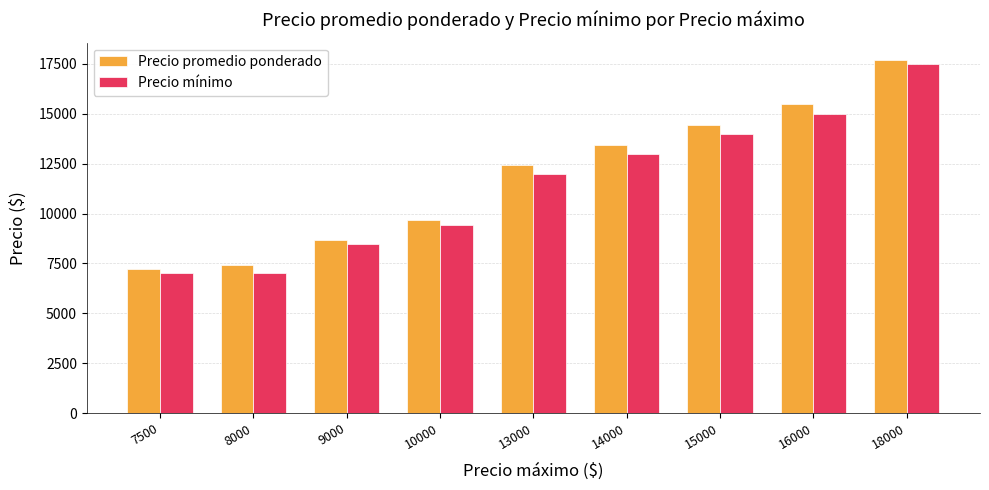

Reading right to left, transcribe all the data shown in this chart.

Precio promedio ponderado: 17688	15485	14440	13455	12448	9696	8699	7441	7229
Precio mínimo: 17500	15000	14000	13000	12000	9417	8455	7000	7000